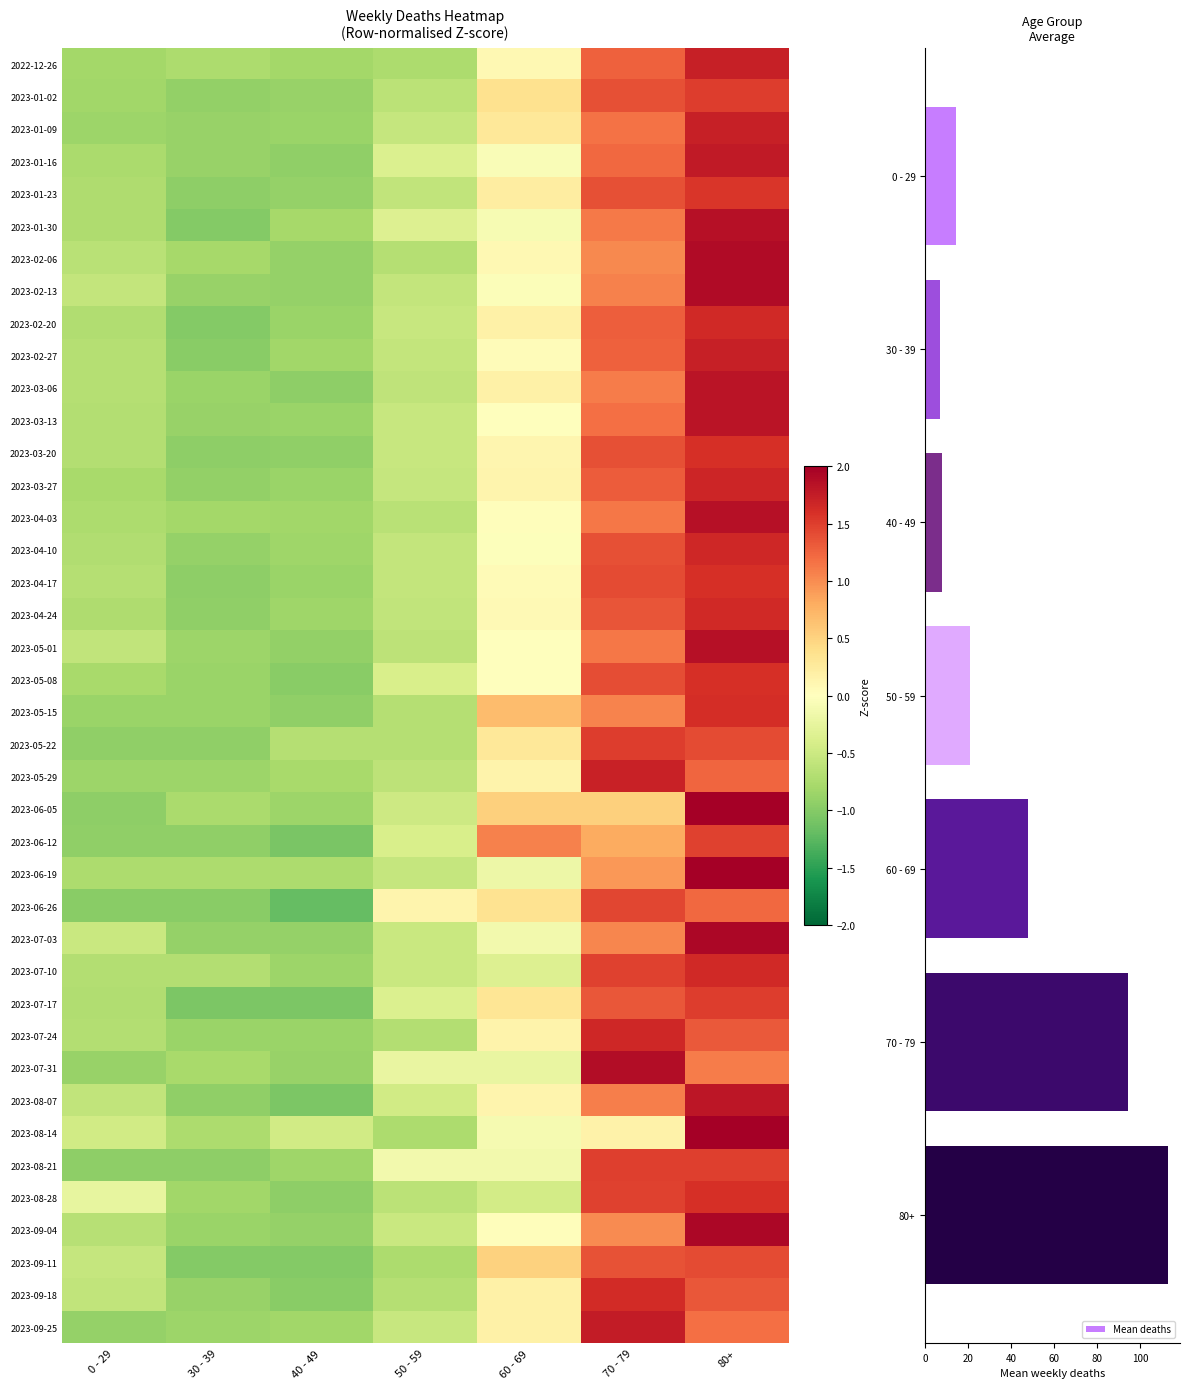

What is the spread (max minus min) of values at 30 - 39?

0.4